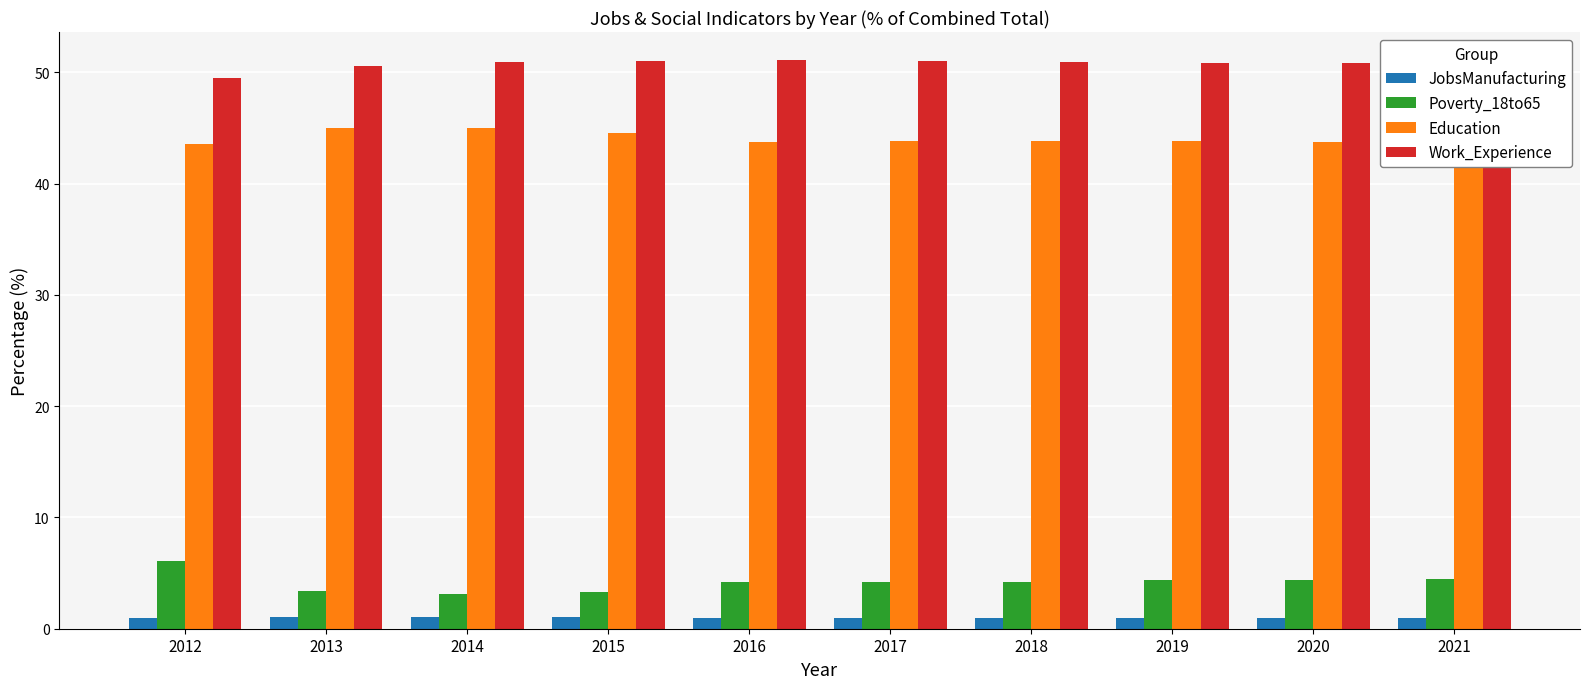

How many data points in Work_Experience are less than 50?

1